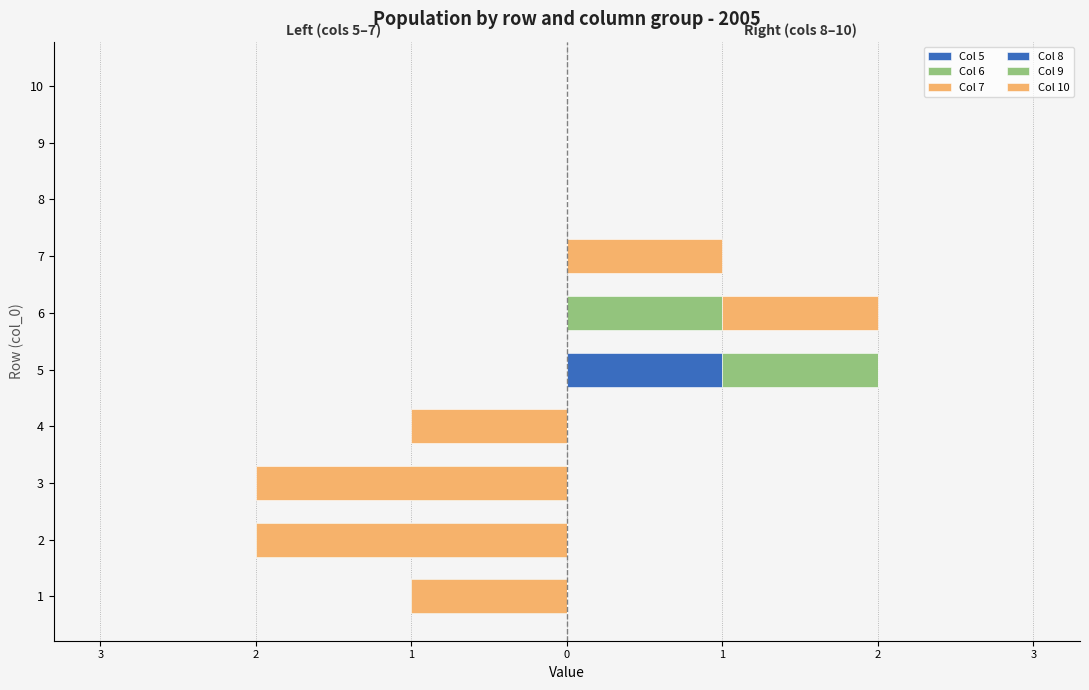

Rank the series by their maximum value, from highest to lowest.

Col 8, Col 9, Col 10, Col 5, Col 6, Col 7